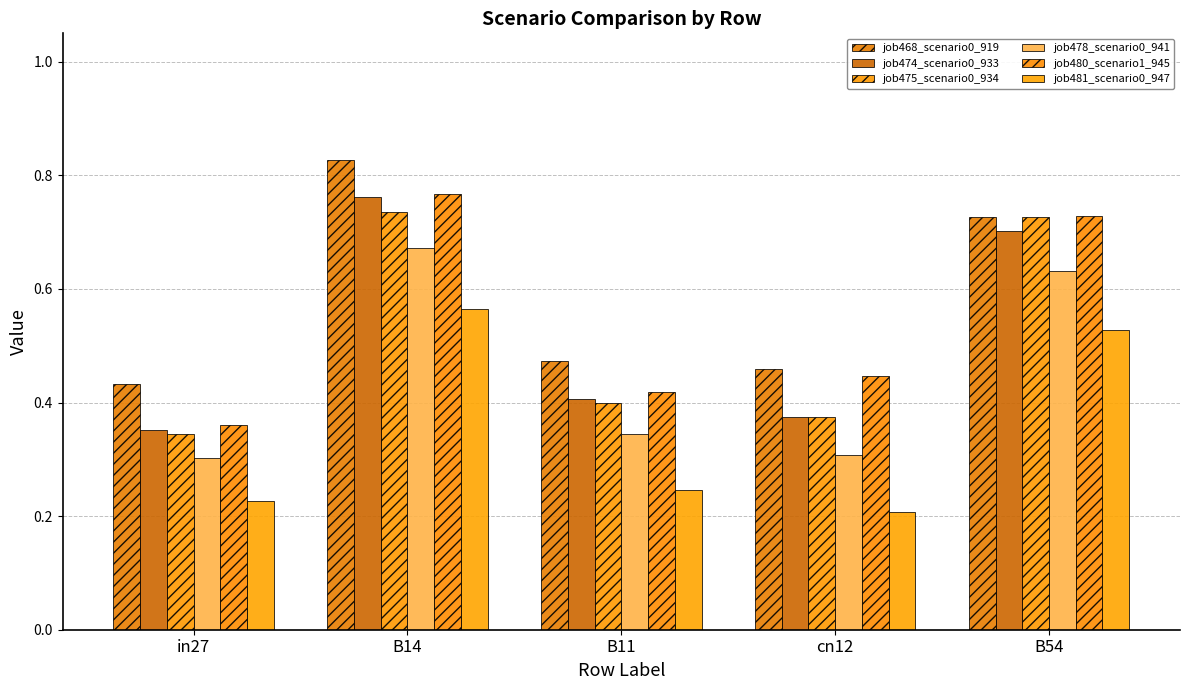

At which label is job475_scenario0_934 closest to 0?

in27